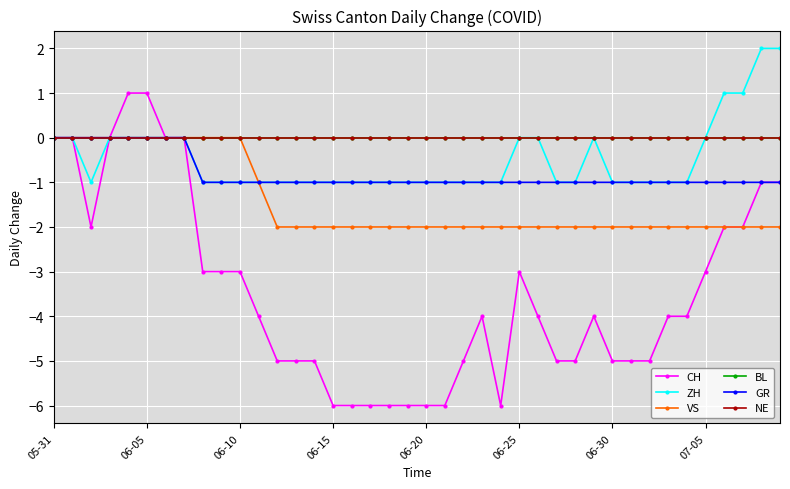

Does the chart have visible grid lines?

Yes